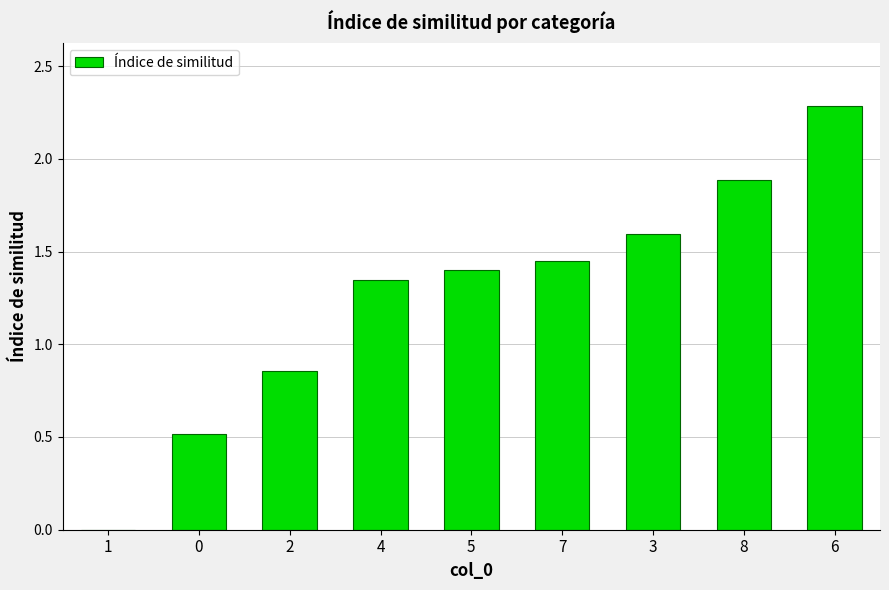

Does the chart contain stacked bars?

No